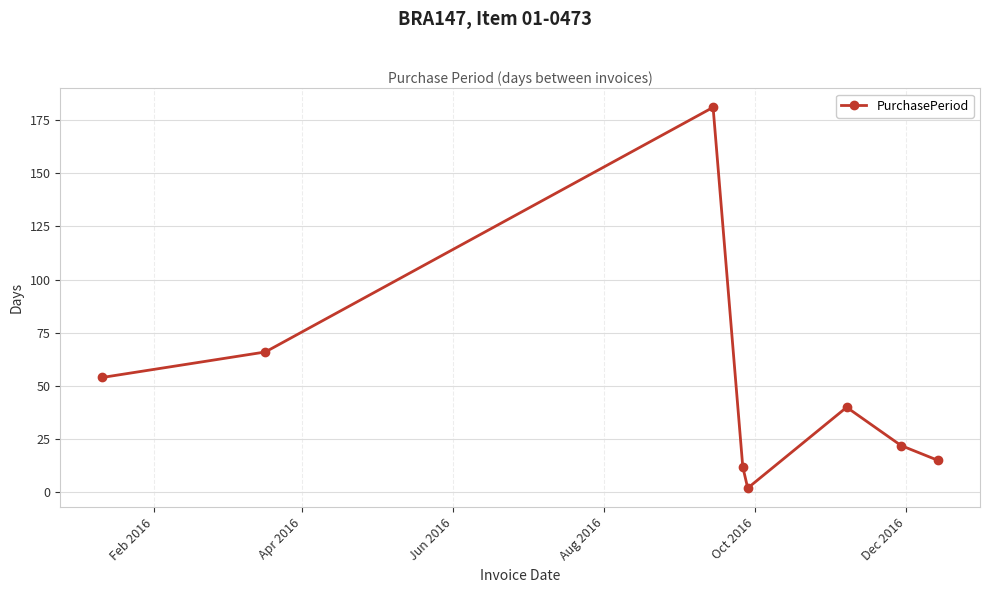

True or false: there are more than 0 points higher than both neighbors.

True